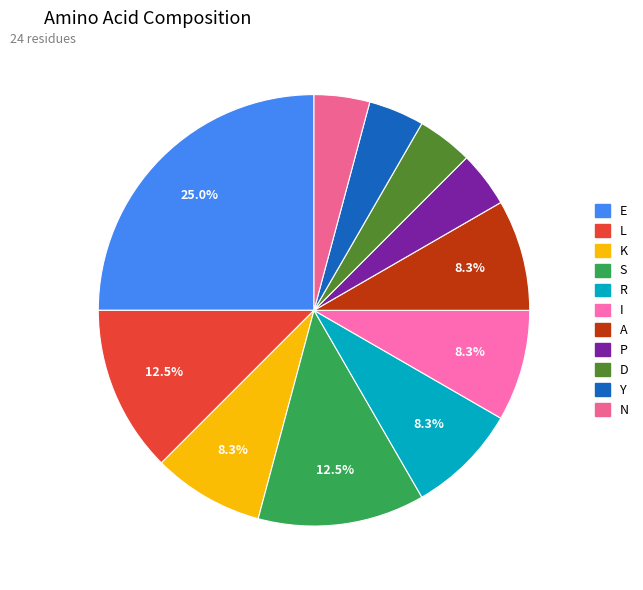

Is there a majority slice in this chart?

No